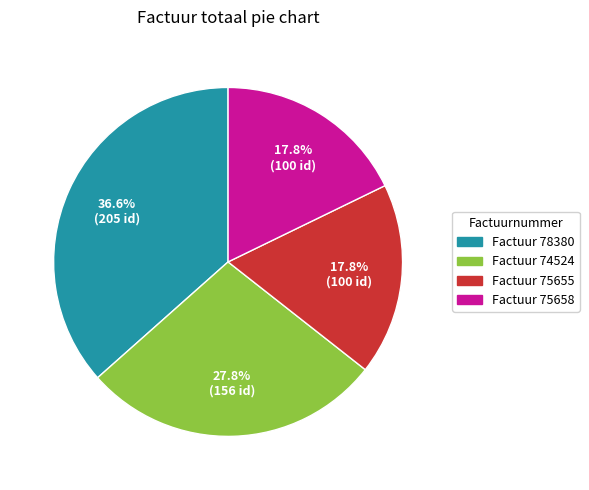

Does any single category account for the majority?

No